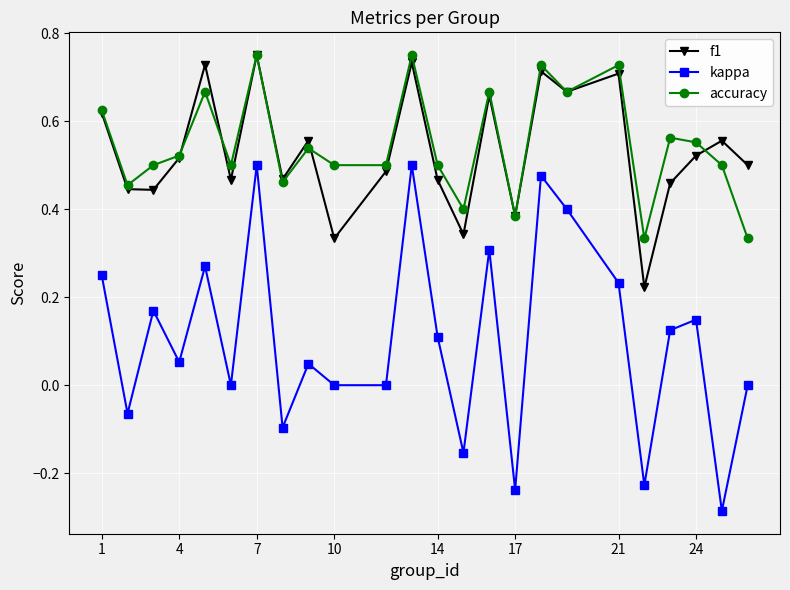

Which series has the largest range (max minus min)?

kappa